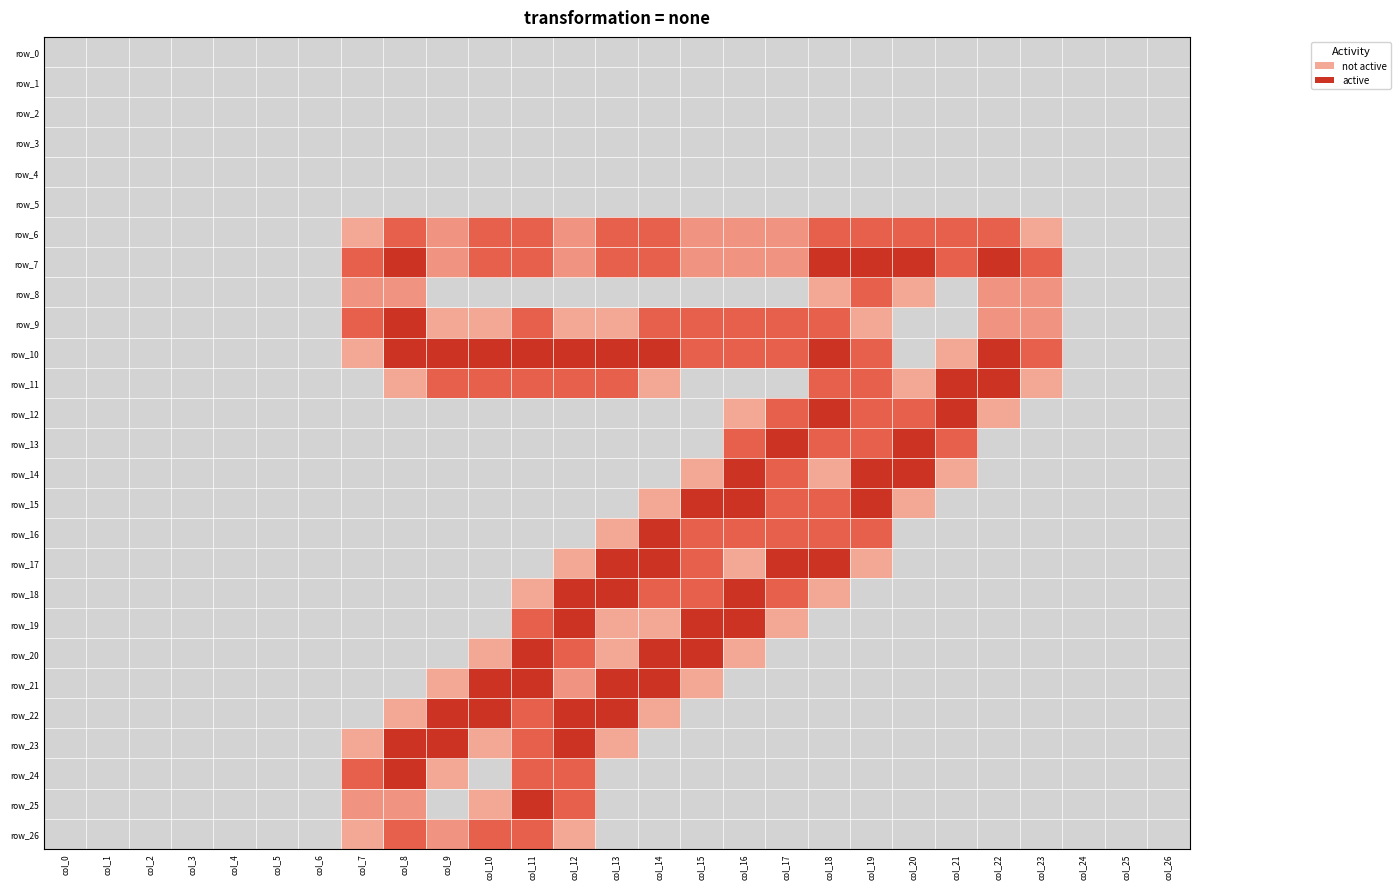

Which category has the lowest value in the row_25 series?

col_0